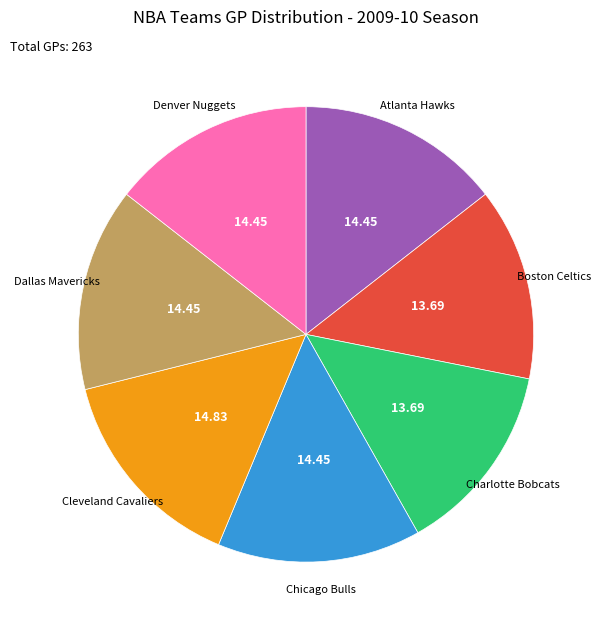

Is the sum of Boston Celtics and Charlotte Bobcats greater than half?

No